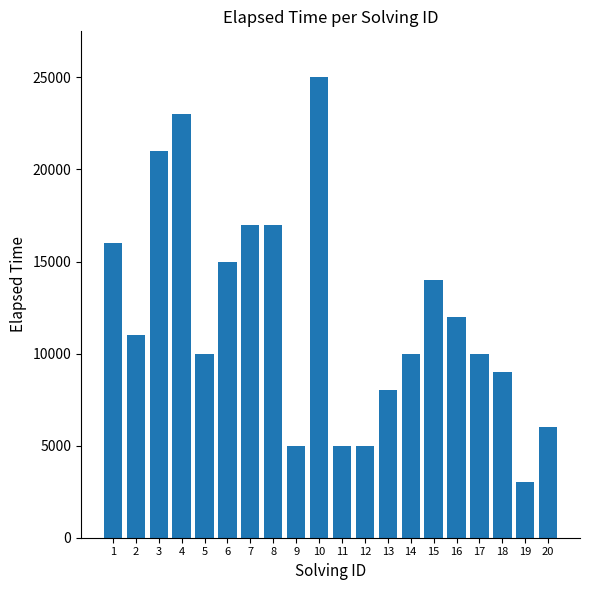

At which category does the chart reach its minimum across all series?

19